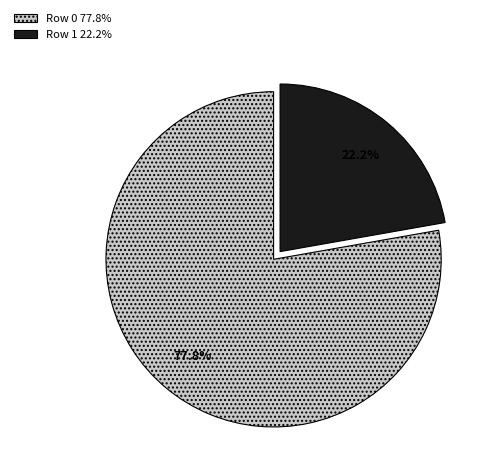

What percentage is the Row 0 slice, to the nearest percent?

78%